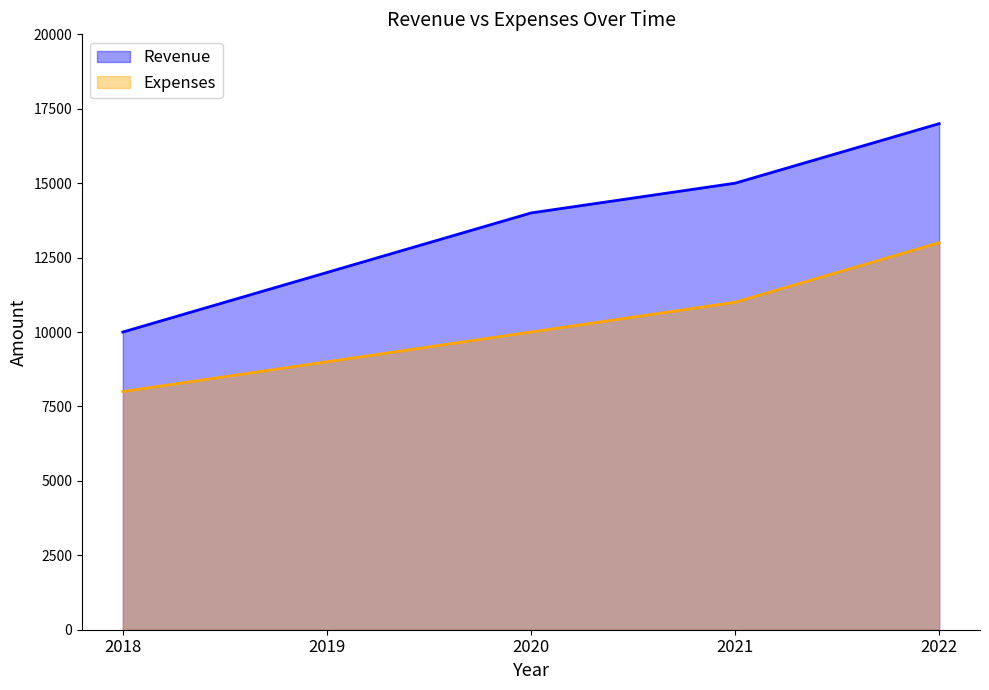

Which label corresponds to the largest value in the chart?

2022